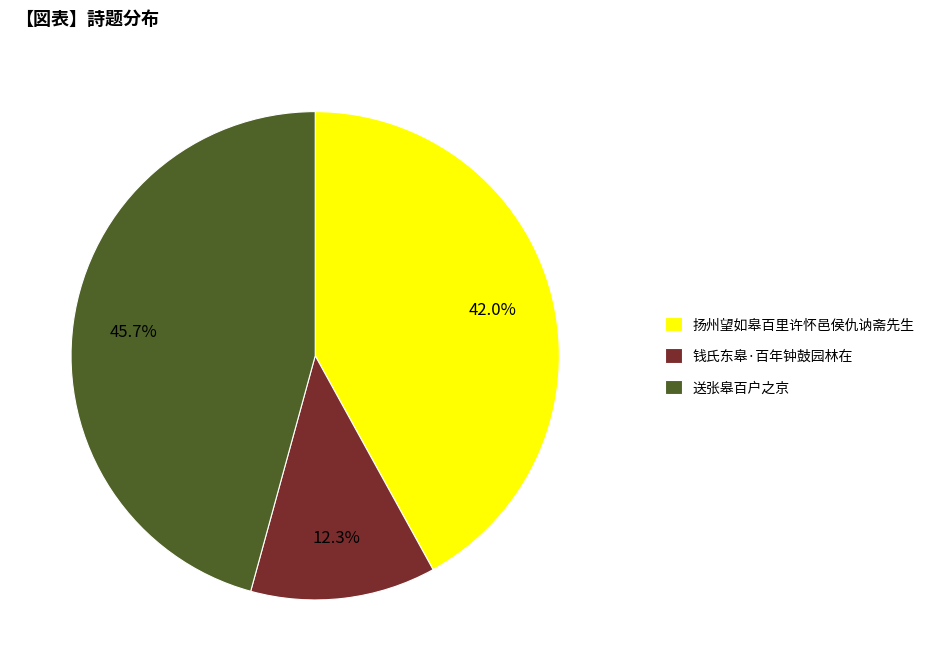

Is 钱氏东皋·百年钟鼓园林在 the majority of the pie?

No